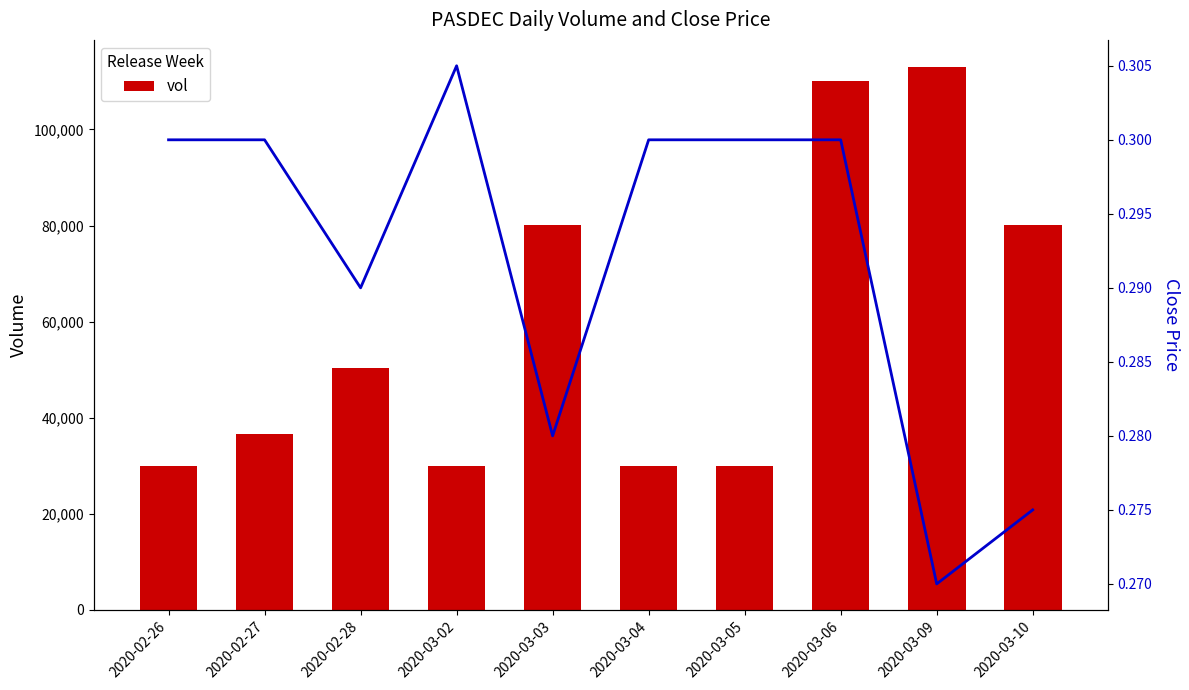

What position from the left is 2020-03-09?

9